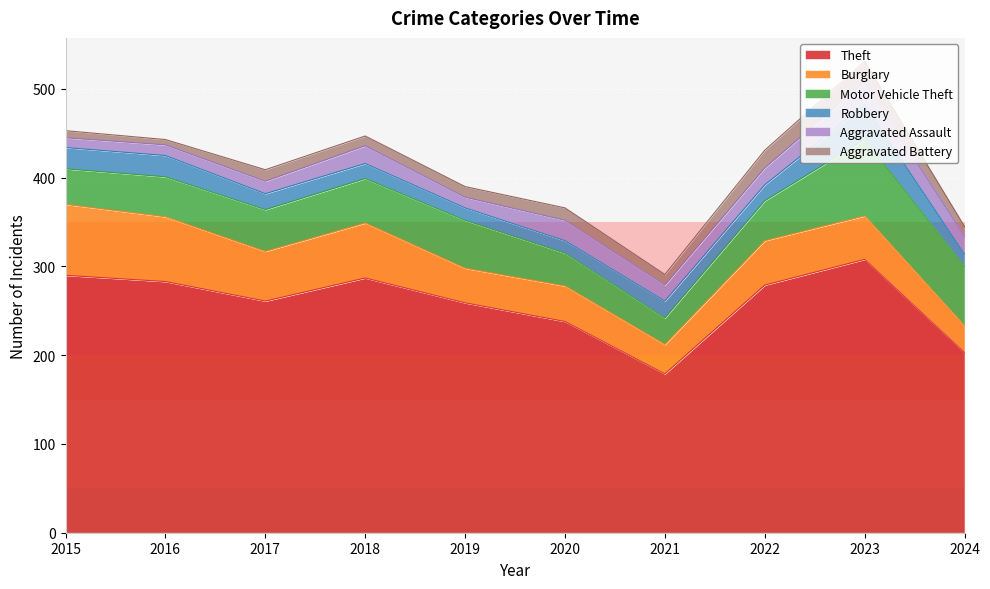

What is the value of the Robbery point at the 7th from the left?

19